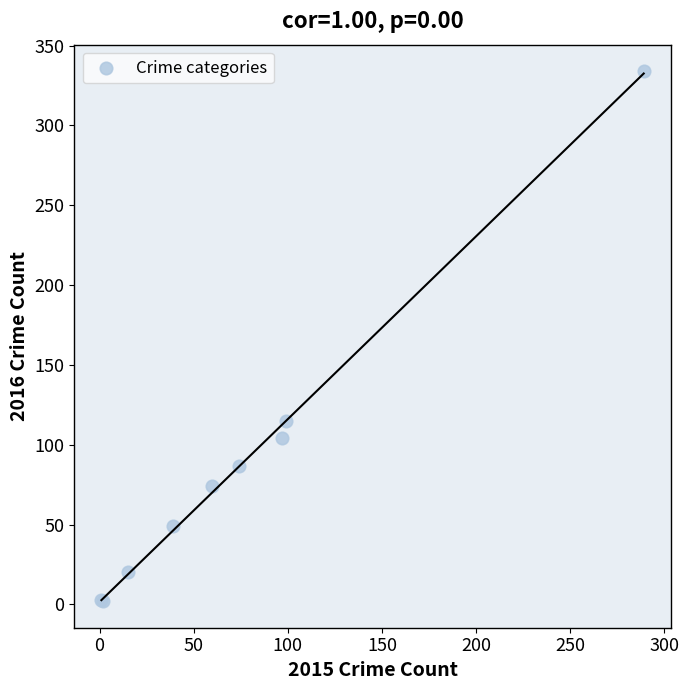

What Y value in the scatter plot is closest to 168?

115